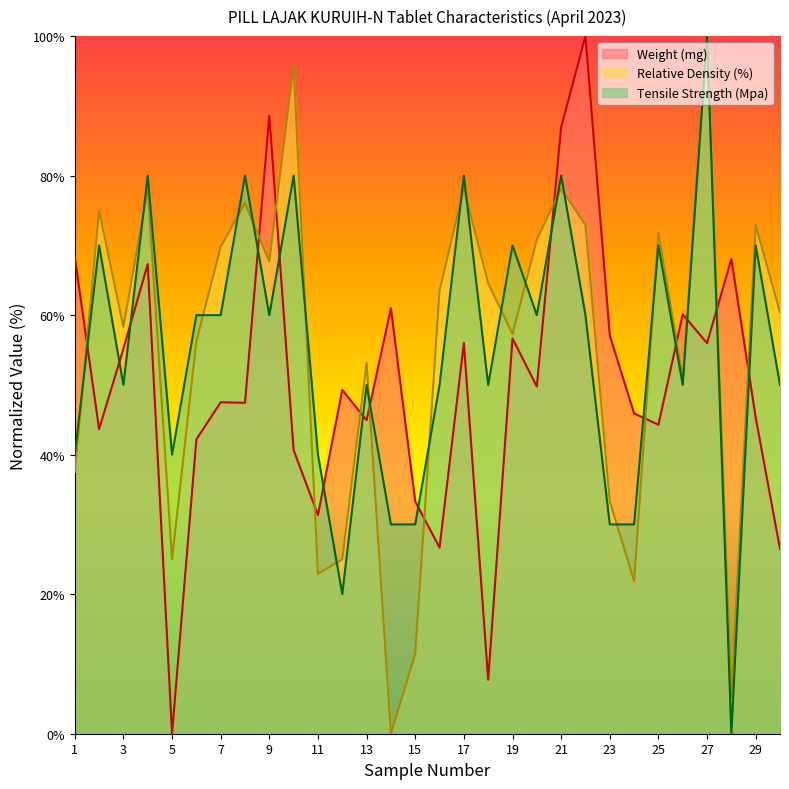

How many values in the Relative Density (%) series exceed 63?

15